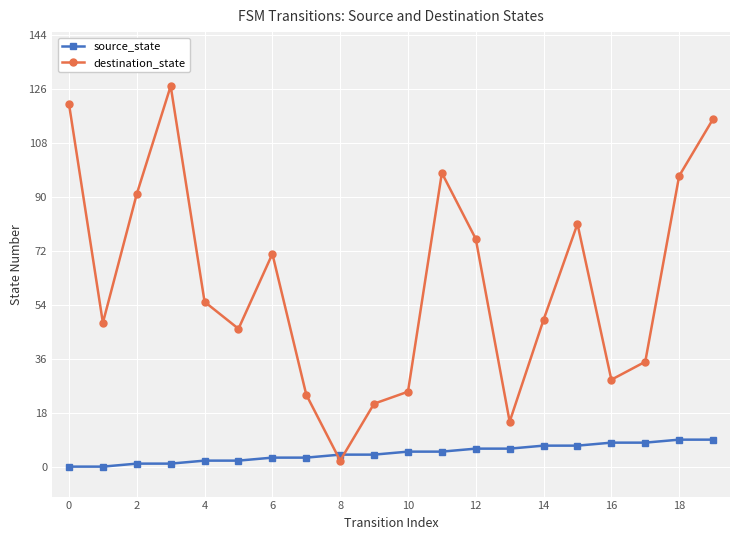

What is the sum of all source_state values?

90